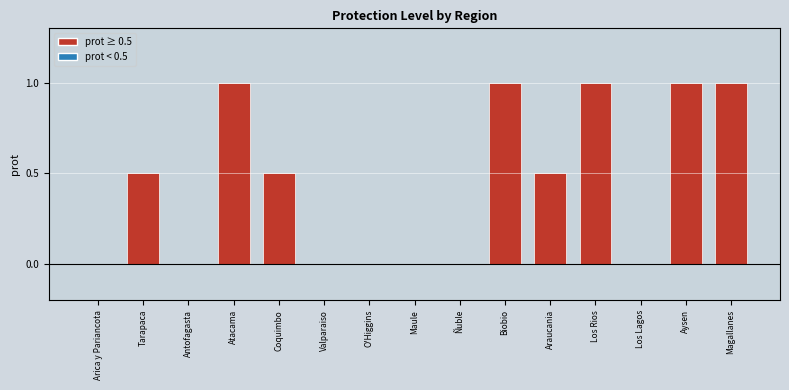

What is the approximate value at Magallanes?

1.0